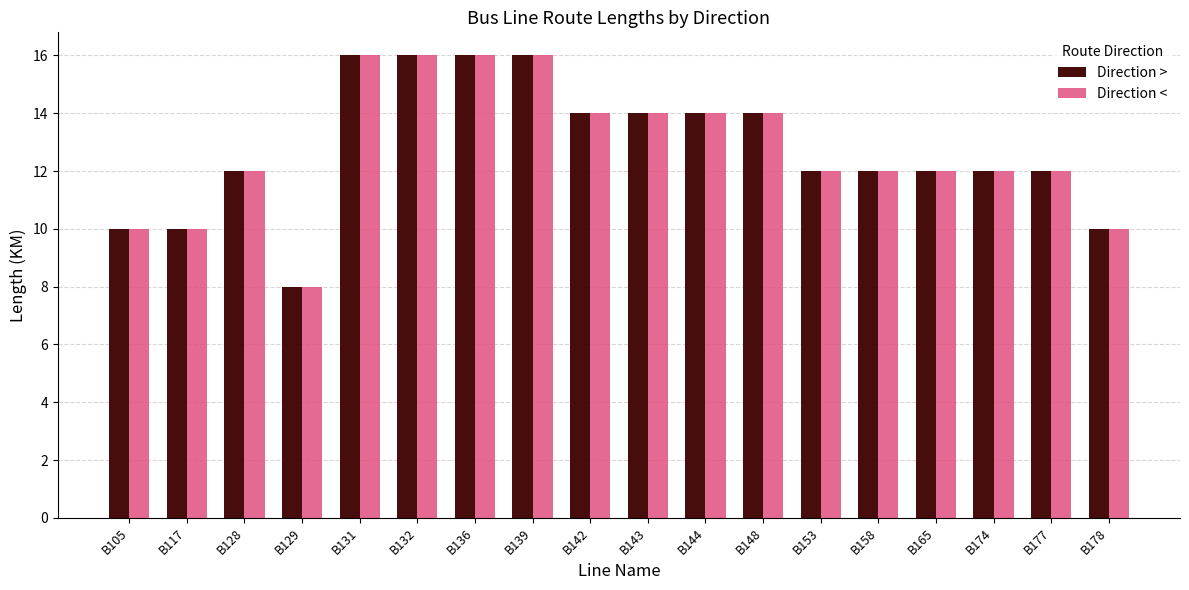

What is the difference between the maximum and minimum values in the Direction < series?

8